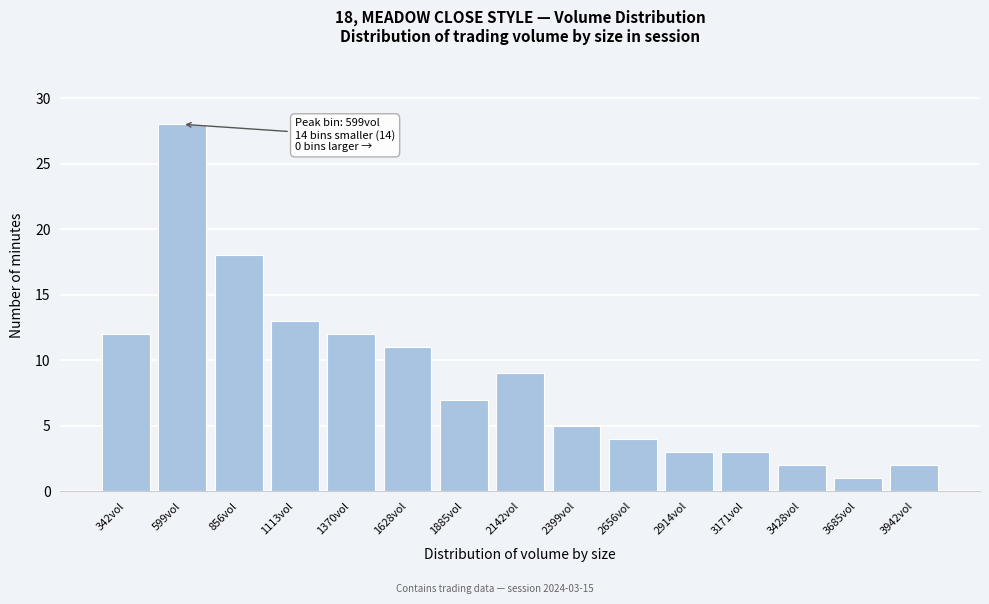

Reading left to right, list all the values displayed in this chart.

12	28	18	13	12	11	7	9	5	4	3	3	2	1	2